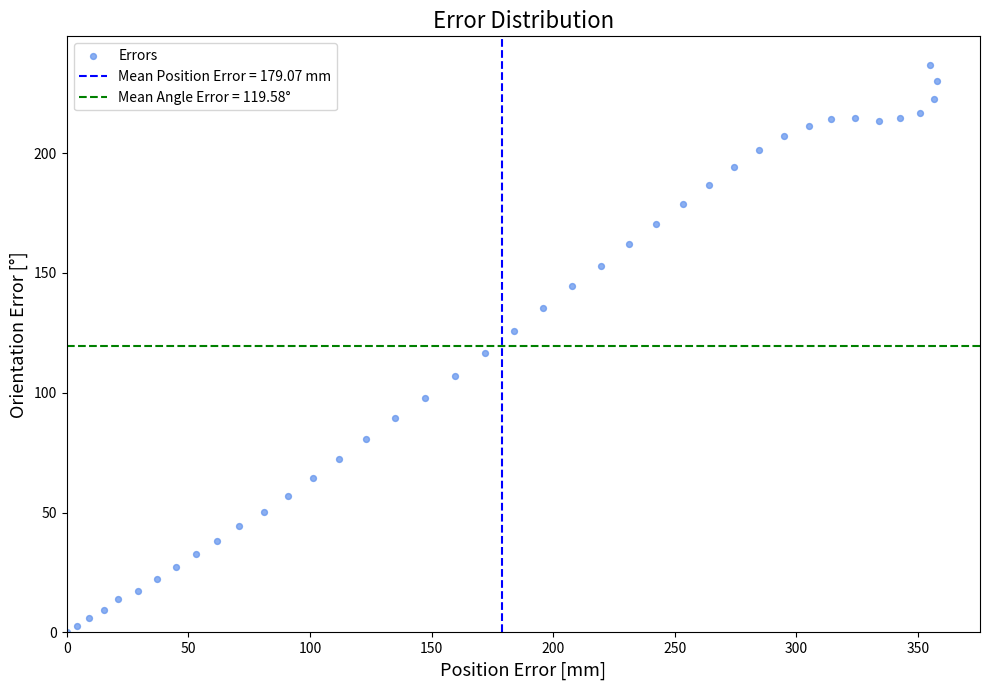

What is the range of X values (max minus min)?

357.7